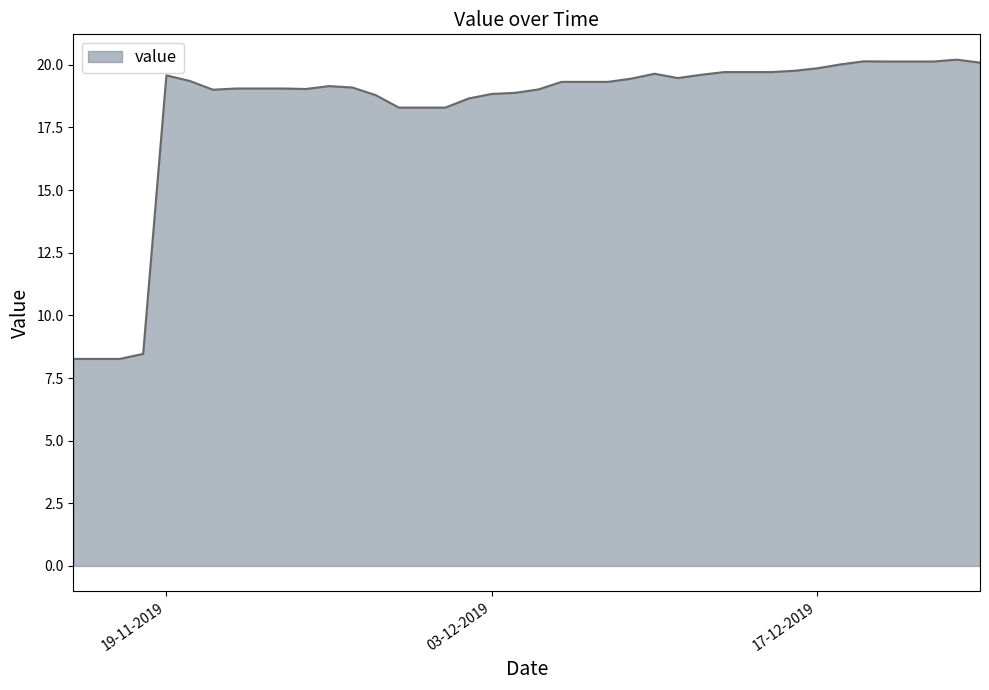

What is the difference between the maximum and minimum values?

11.9